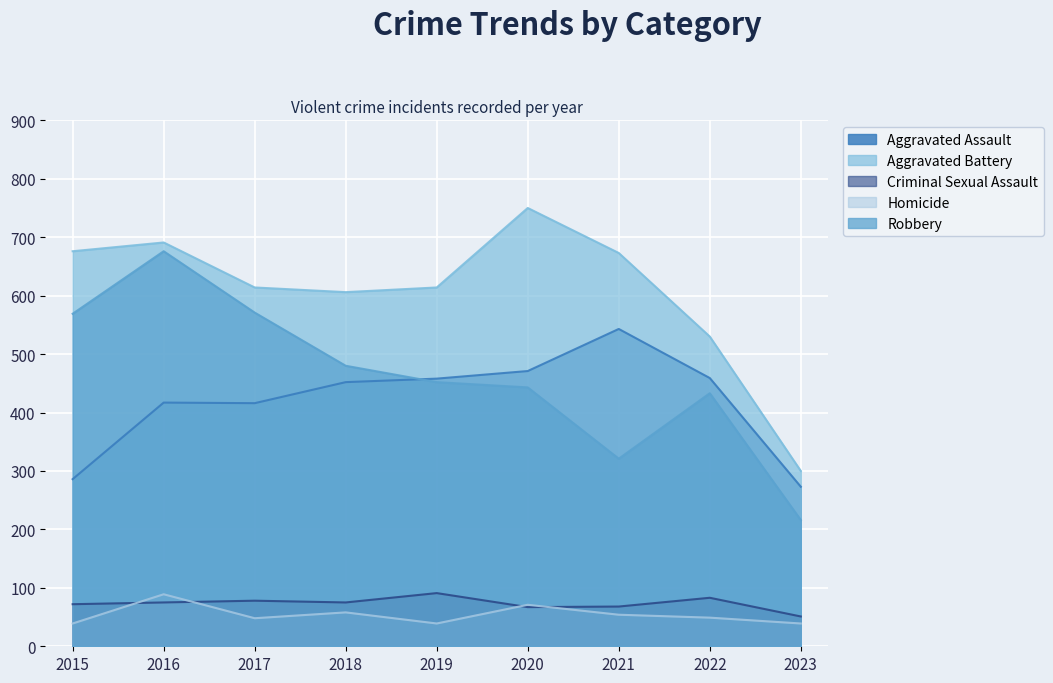

True or false: Criminal Sexual Assault and Robbery cross at least once.

False